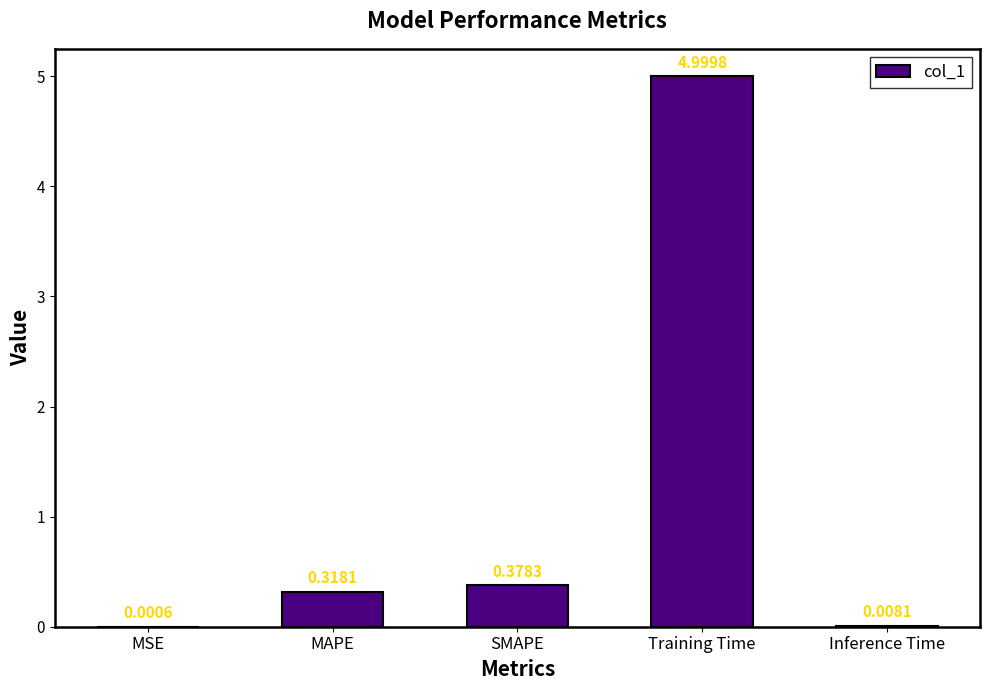

What is the sum of all values?

5.7